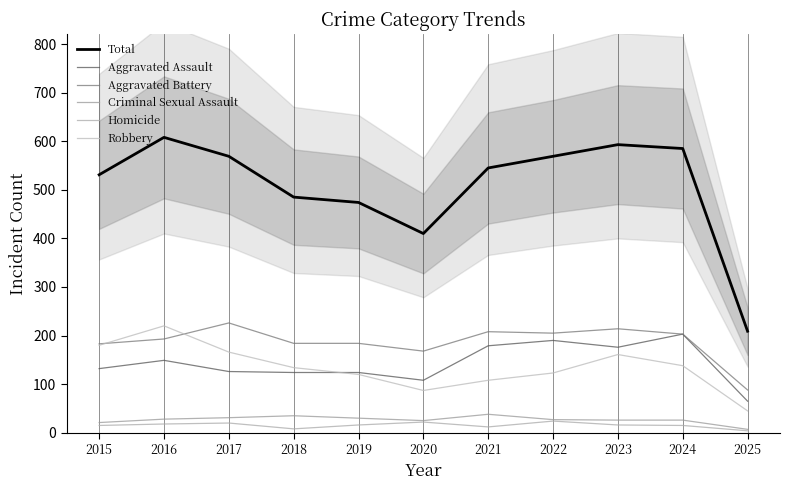

How many intersections are there between Robbery and Aggravated Battery?

2